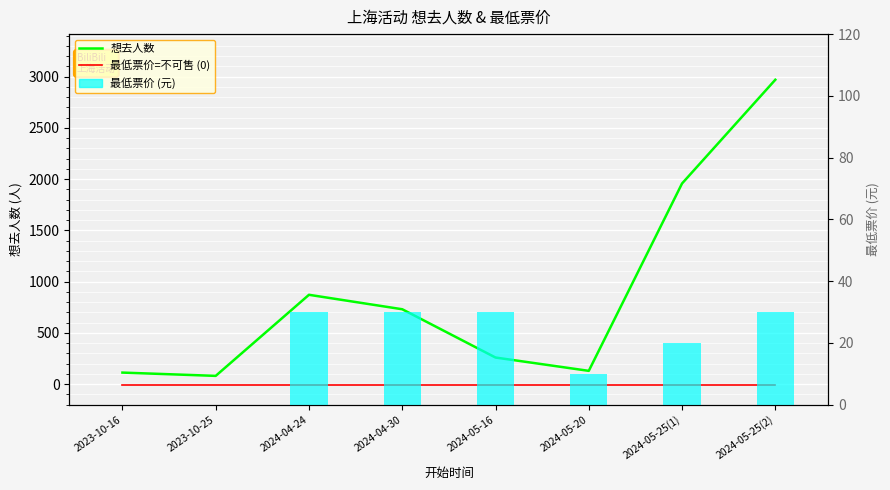

Does the chart contain stacked bars?

No